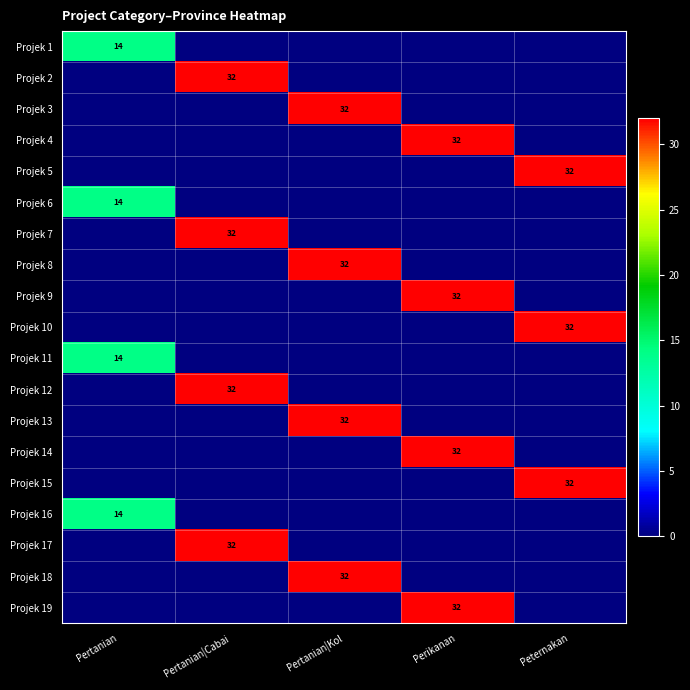

True or false: Projek 18 has a value of 32 at Pertanian|Kol.

True